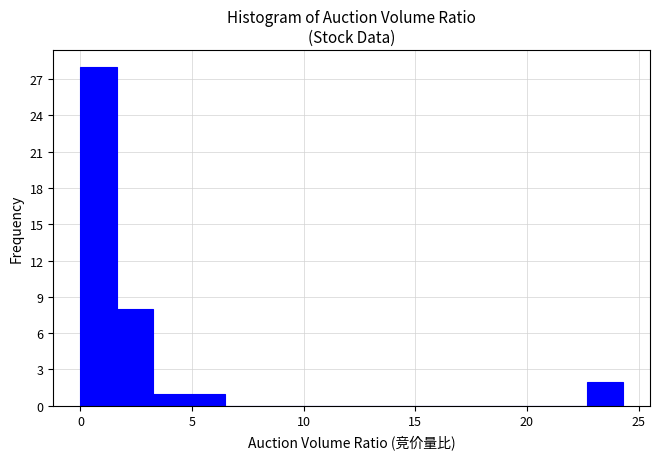

Read against the x-axis, roughly where is the centre of the tallest bar?

1.0